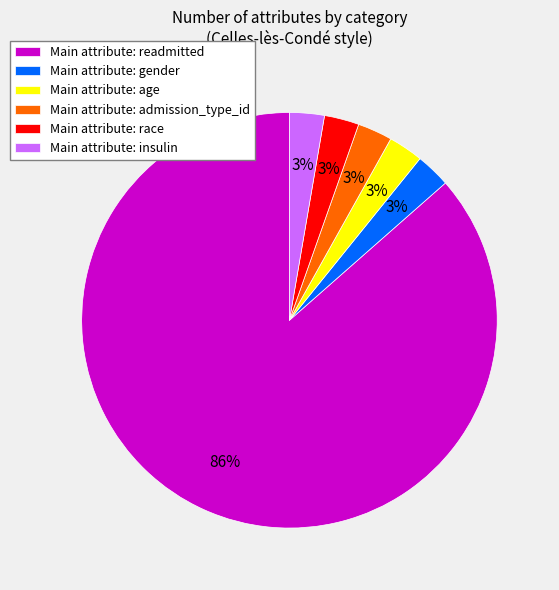

How many slices are in this pie chart?

6